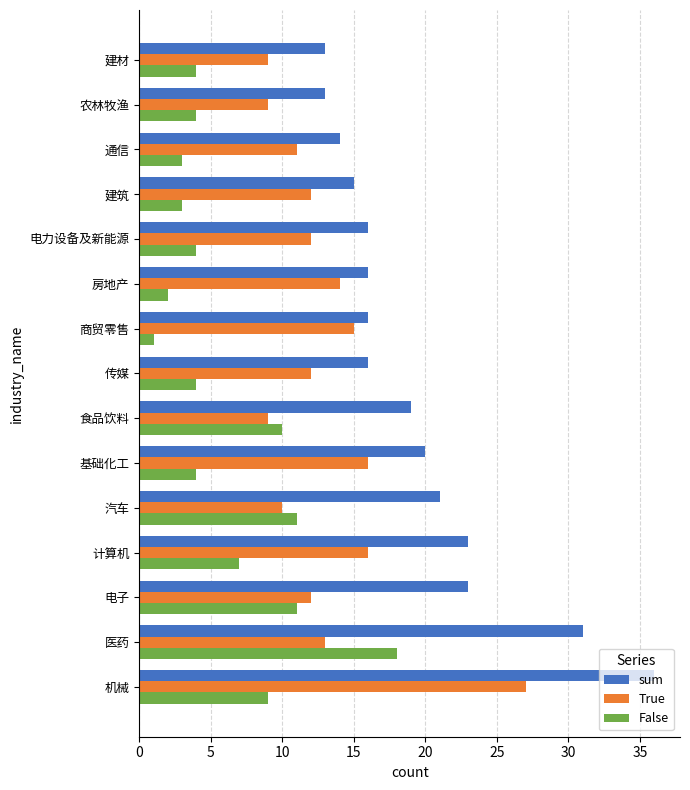

What is the spread (max minus min) of values at 建材?

9